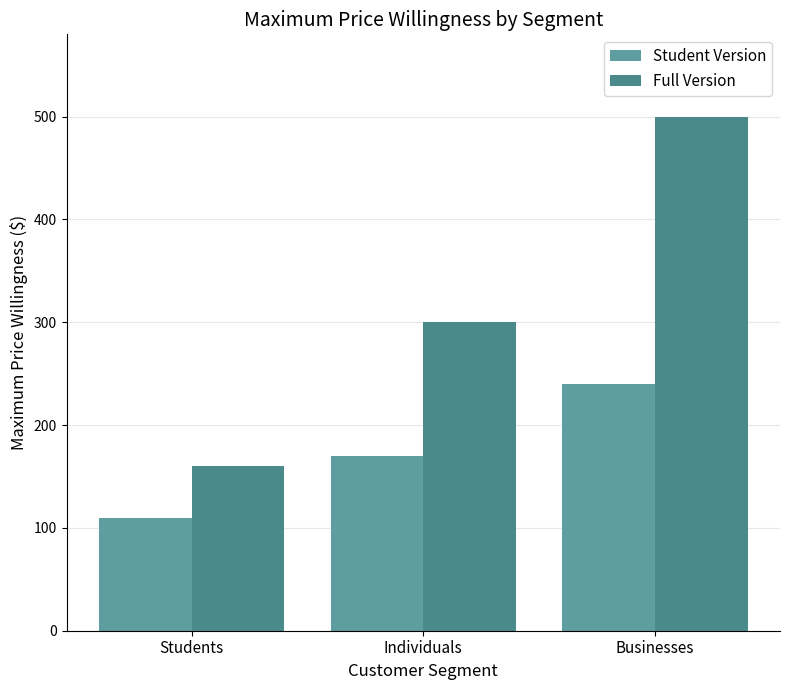

Reading left to right, list all the values displayed in this chart.

Student Version: Students=110	Individuals=170	Businesses=240
Full Version: Students=160	Individuals=300	Businesses=500